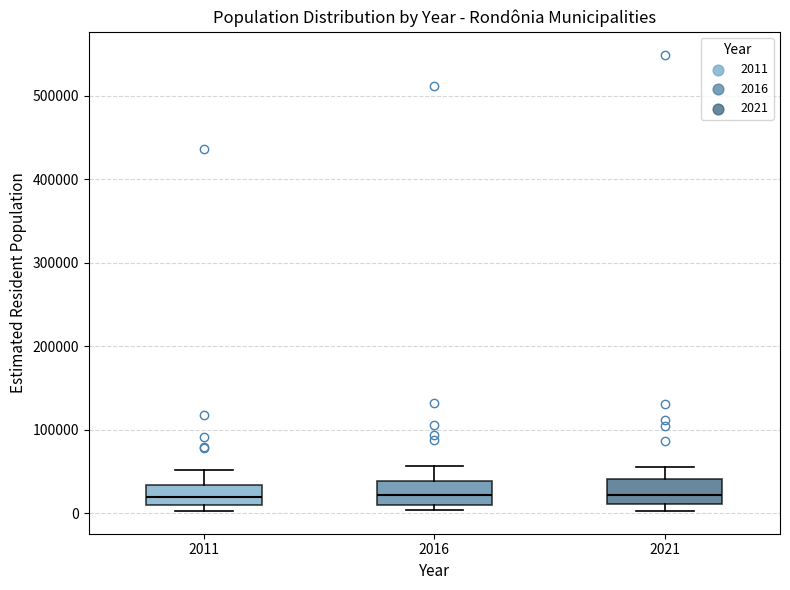

Reading left to right, read every box against the y-axis: the position of its median line, the range the box covers, and the ends of its whiskers. The values are not printed on the chart, so give them approximately, as read against the axis.

2011: median 20000, box 10000 to 30000, whiskers 0 to 50000
2016: median 20000, box 10000 to 40000, whiskers 0 to 60000
2021: median 20000, box 10000 to 40000, whiskers 0 to 60000